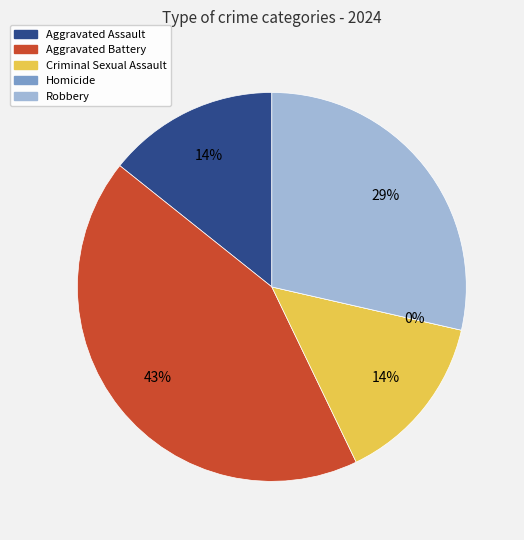

Is there a majority slice in this chart?

No